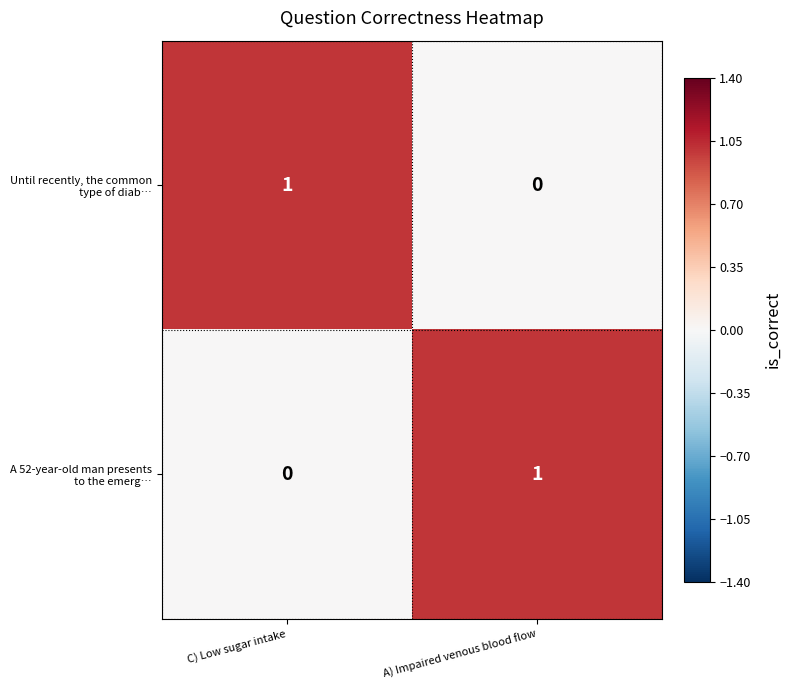

Count the number of categories in the chart.

2